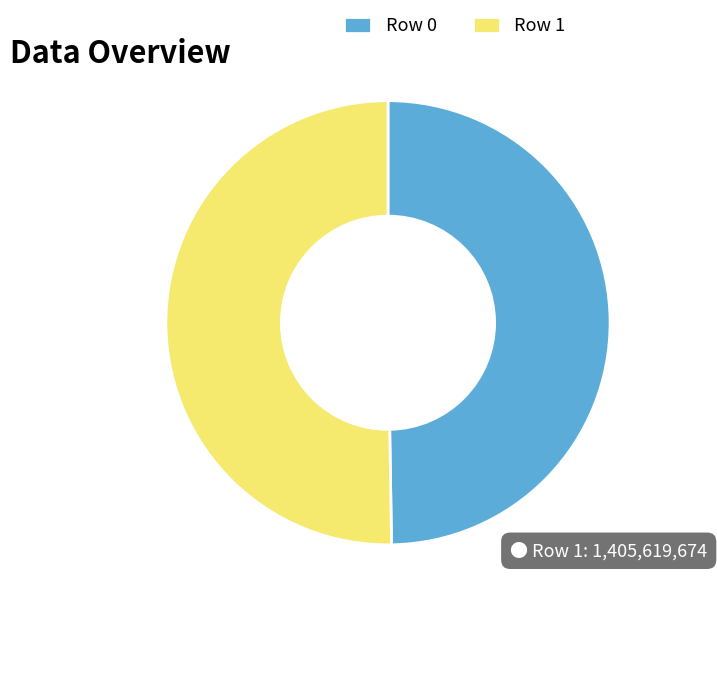

Which category accounts for the majority?

Row 1